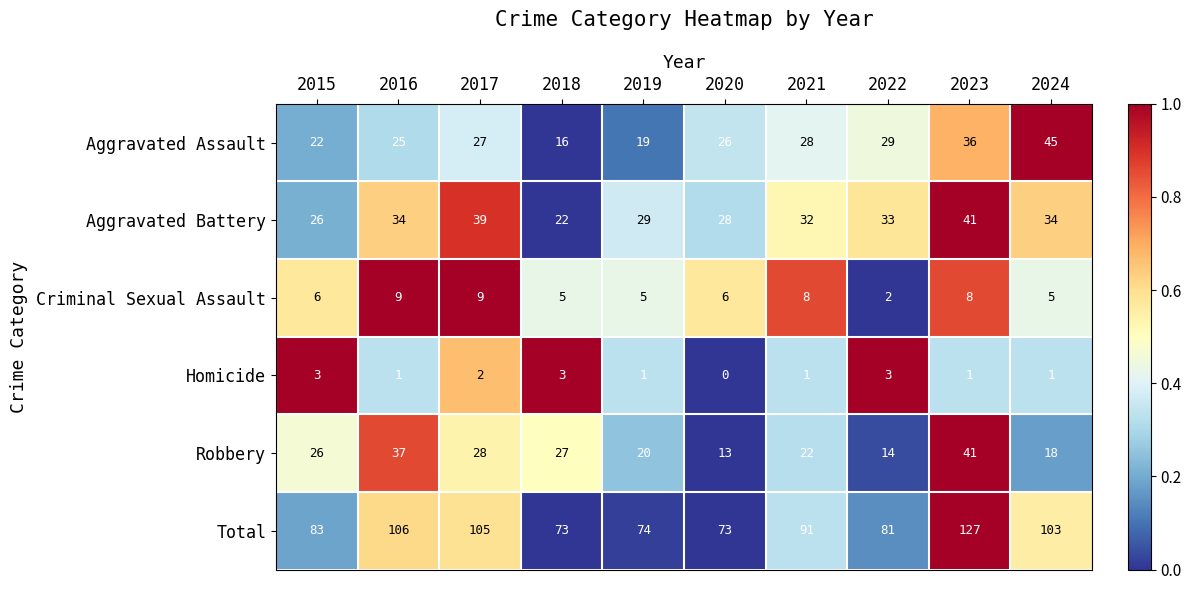

Rank the series at 2016 from highest to lowest value.

Total, Robbery, Aggravated Battery, Aggravated Assault, Criminal Sexual Assault, Homicide